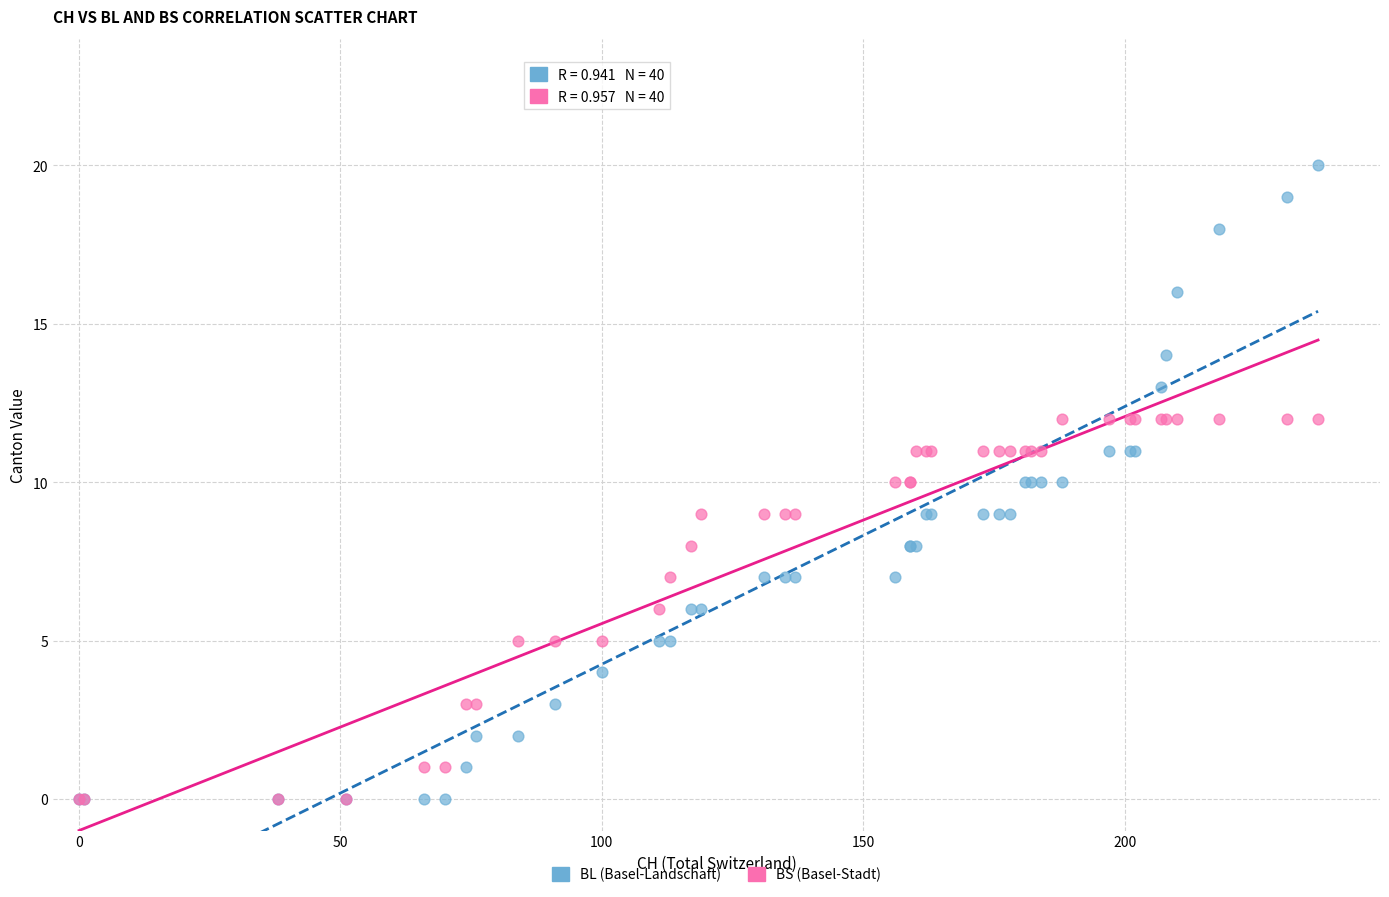

What are all the series names shown in the legend?

BL (Basel-Landschaft), BS (Basel-Stadt)